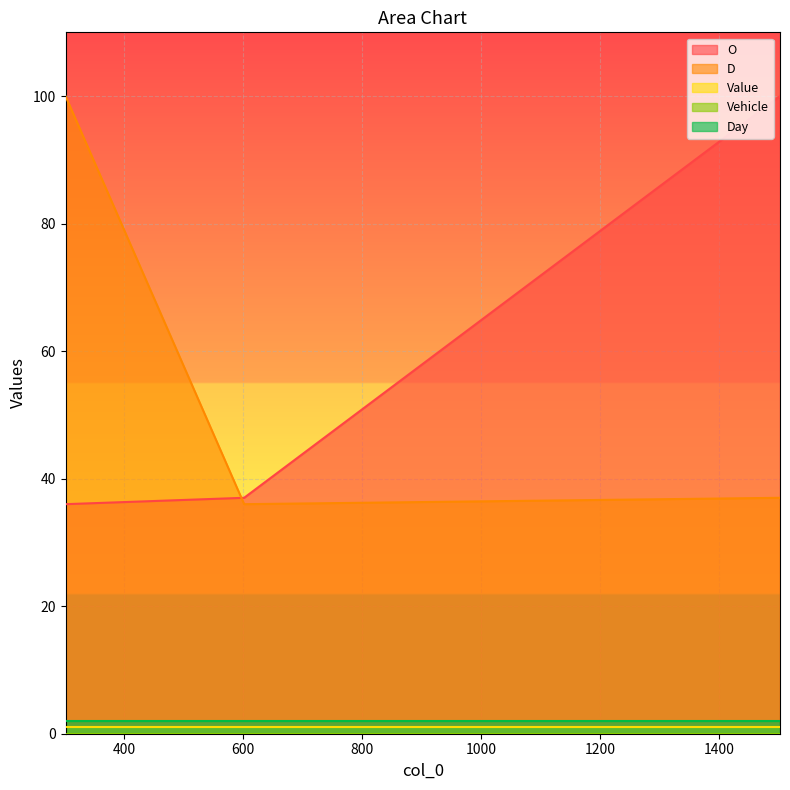

What is the difference between the maximum and minimum values in the O series?

64